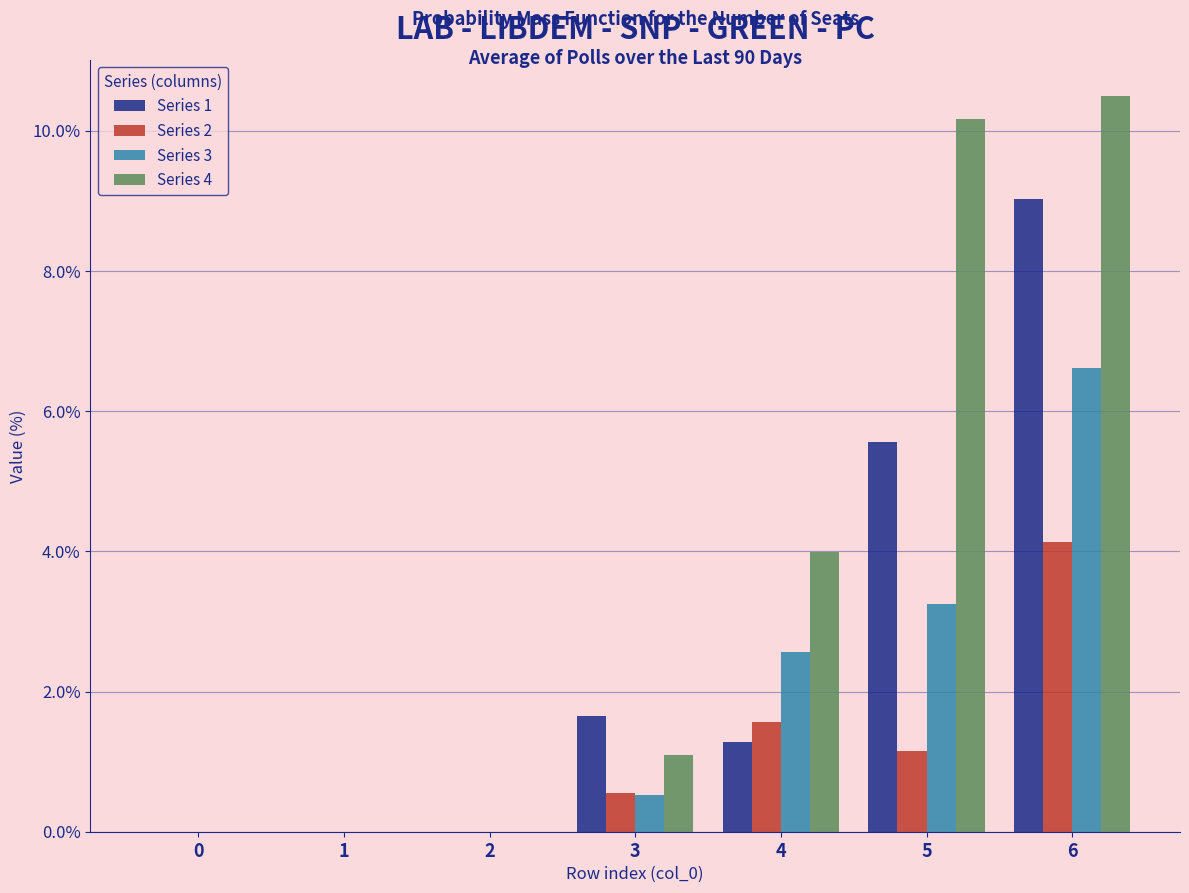

What is the approximate value of Series 3 at 5?

3.3